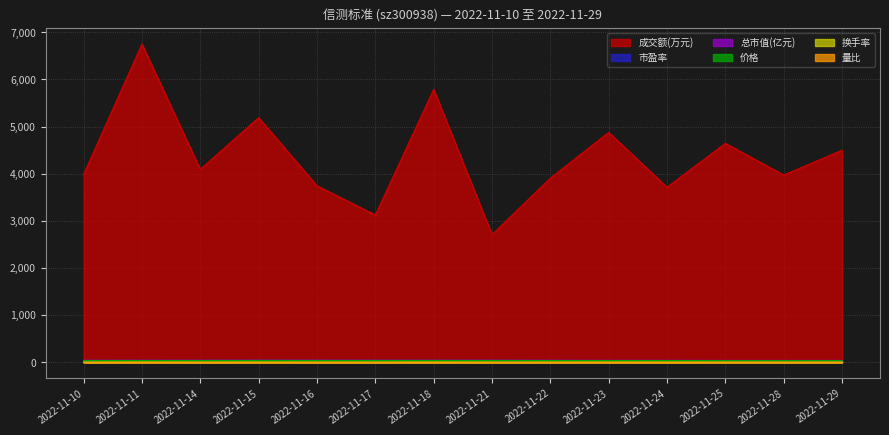

At how many categories does at least one series exceed 4860?

4